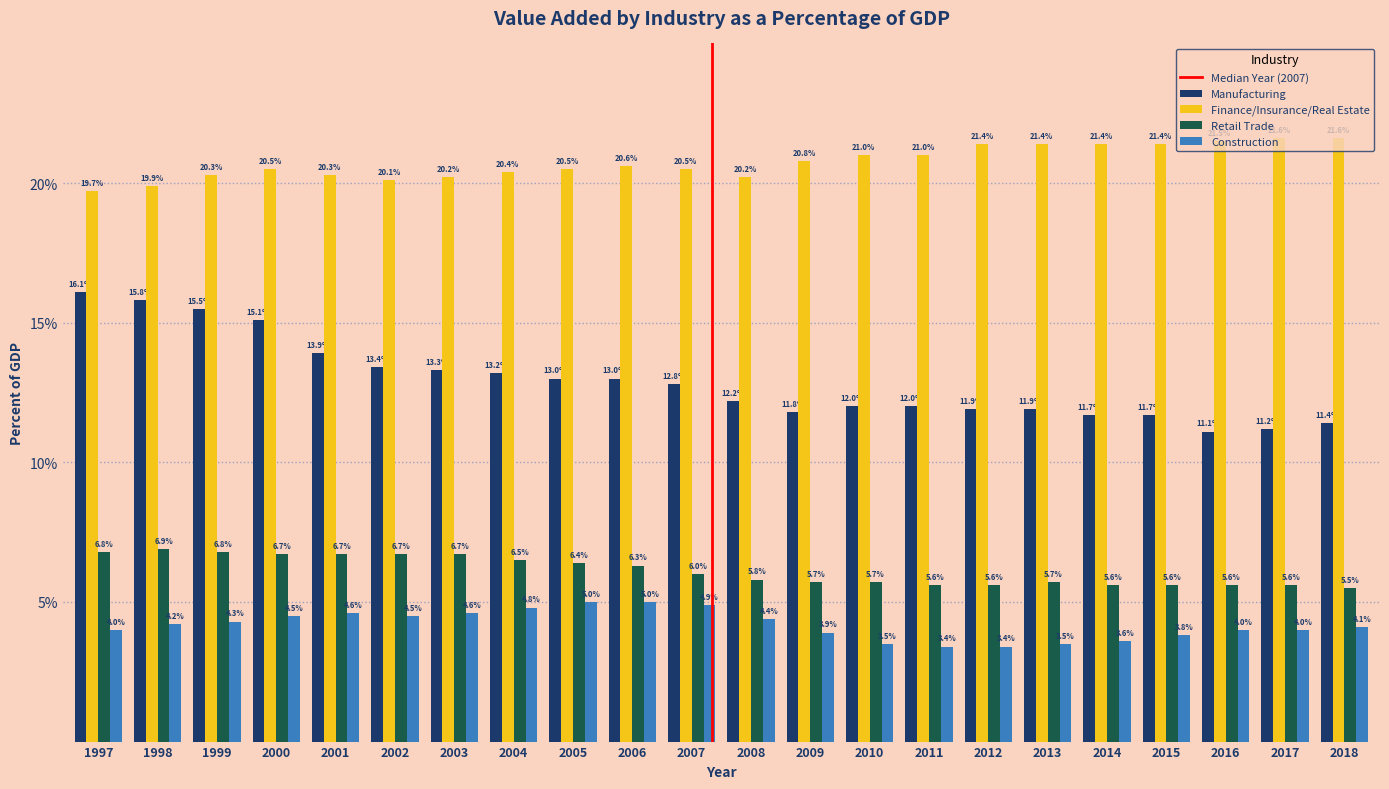

Rank the series at 1999 from highest to lowest value.

Finance/Insurance/Real Estate, Manufacturing, Retail Trade, Construction